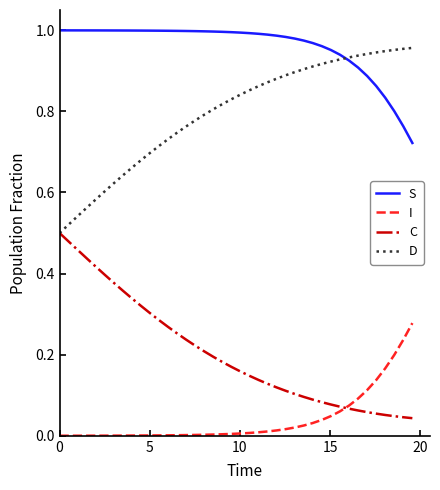

How many series are shown in this chart?

4